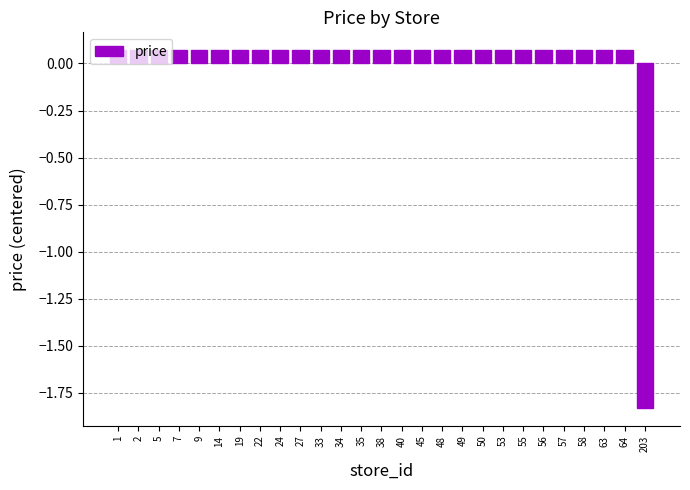

How many data points are less than 0?

1